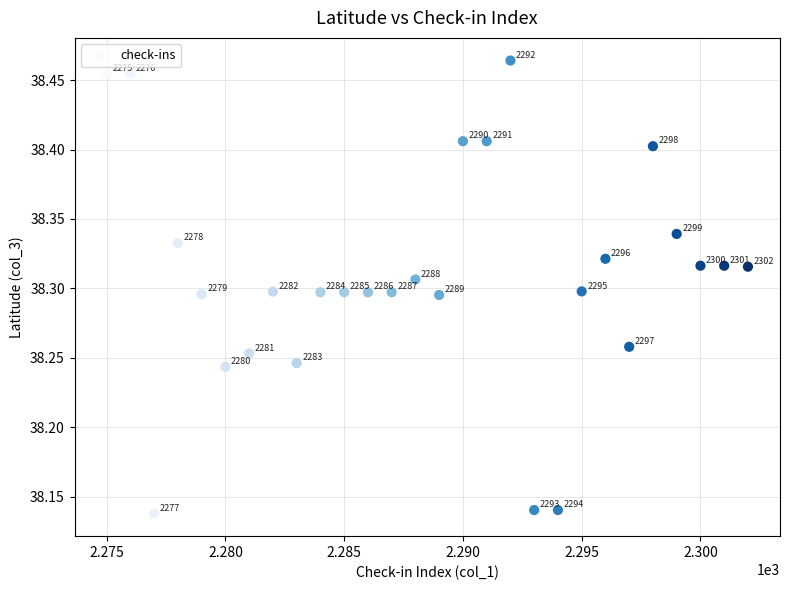

What is the range of X values (max minus min)?

27.0